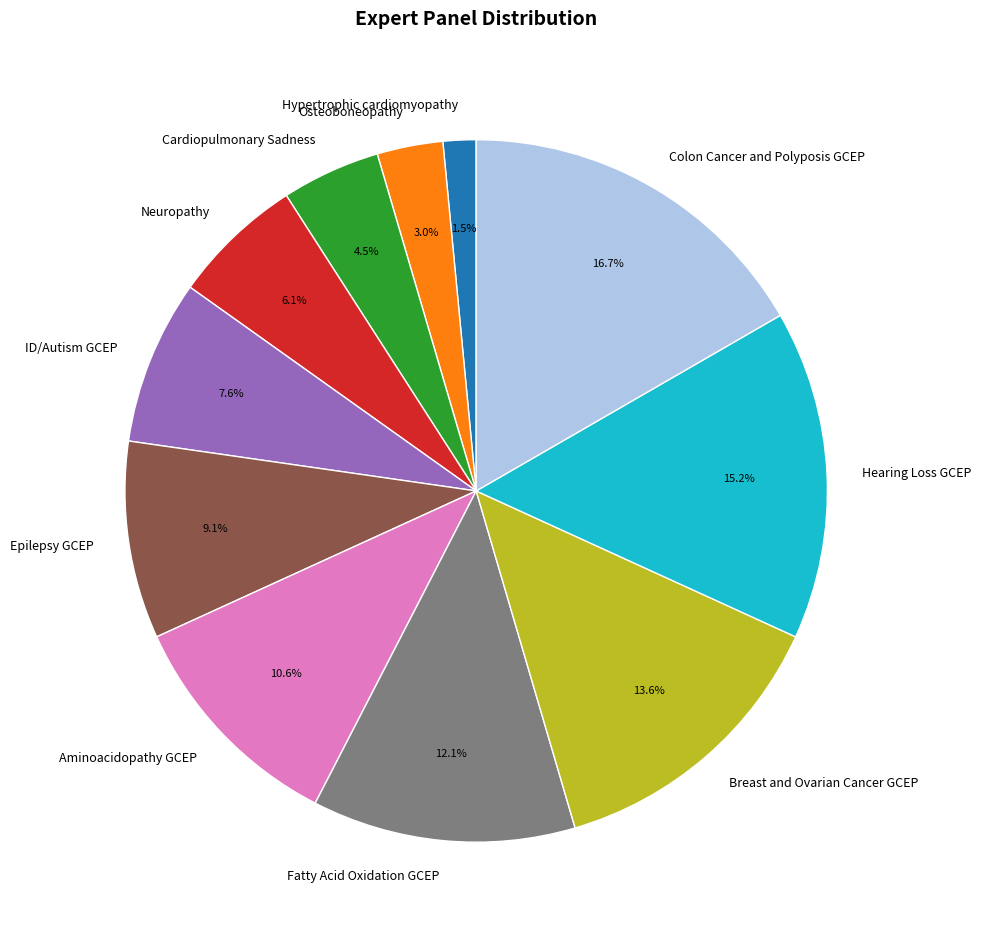

Which category has the biggest portion of the pie?

Colon Cancer and Polyposis GCEP